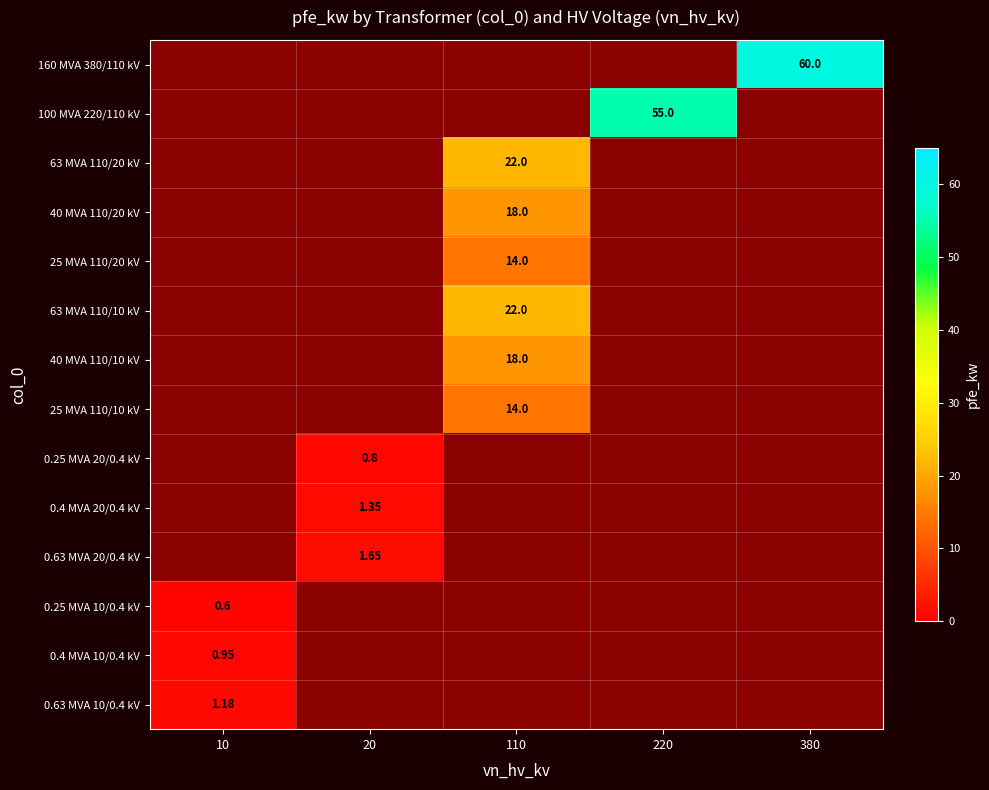

At which label does 0.25 MVA 20/0.4 kV reach its peak?

10